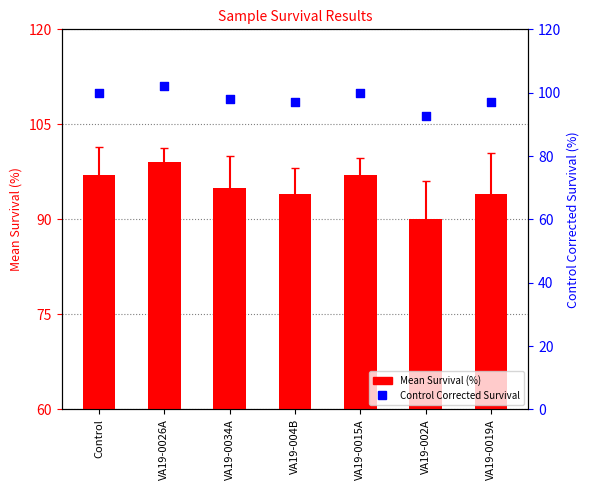

What is the total value across all series at VA19-004B?

190.9